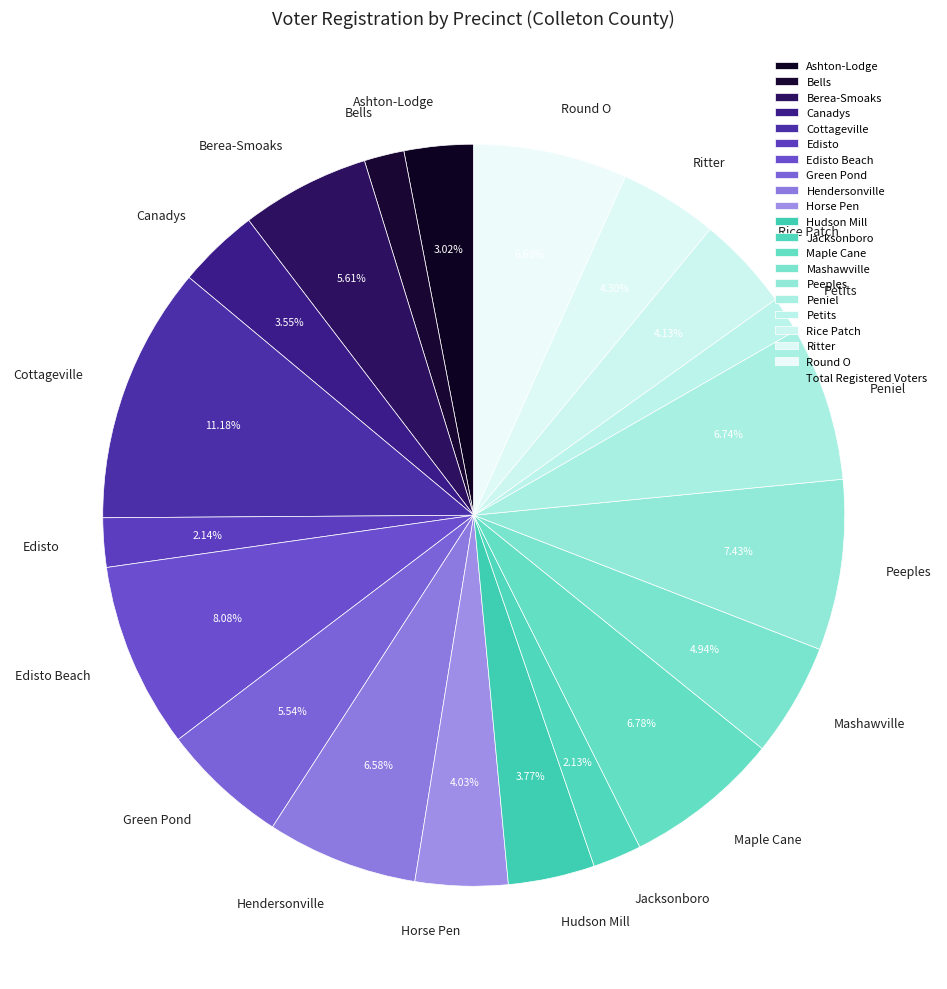

What is the largest slice in the pie chart?

Cottageville